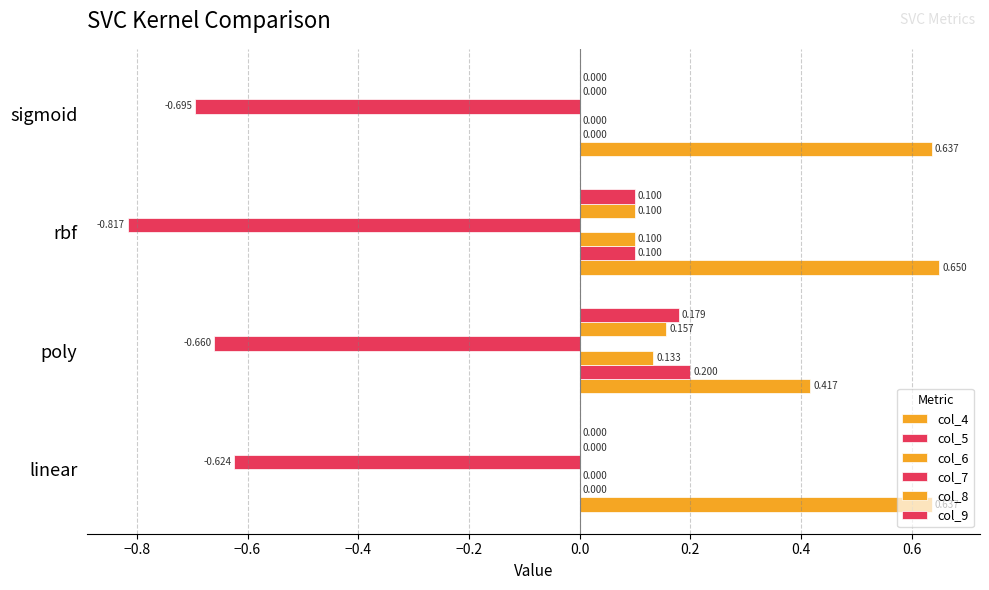

How many distinct data groups are displayed?

6